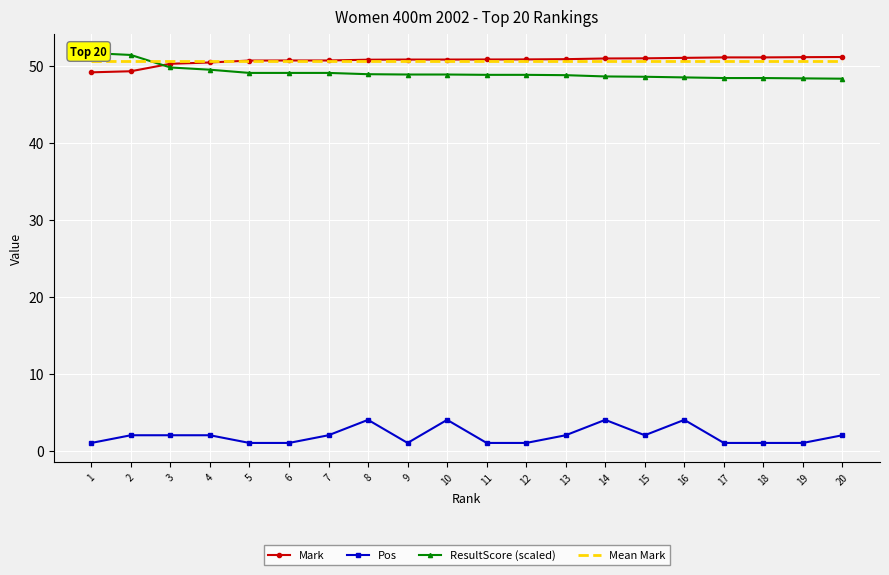

Is it true that Mean Mark equals 75.8 at 4?

False